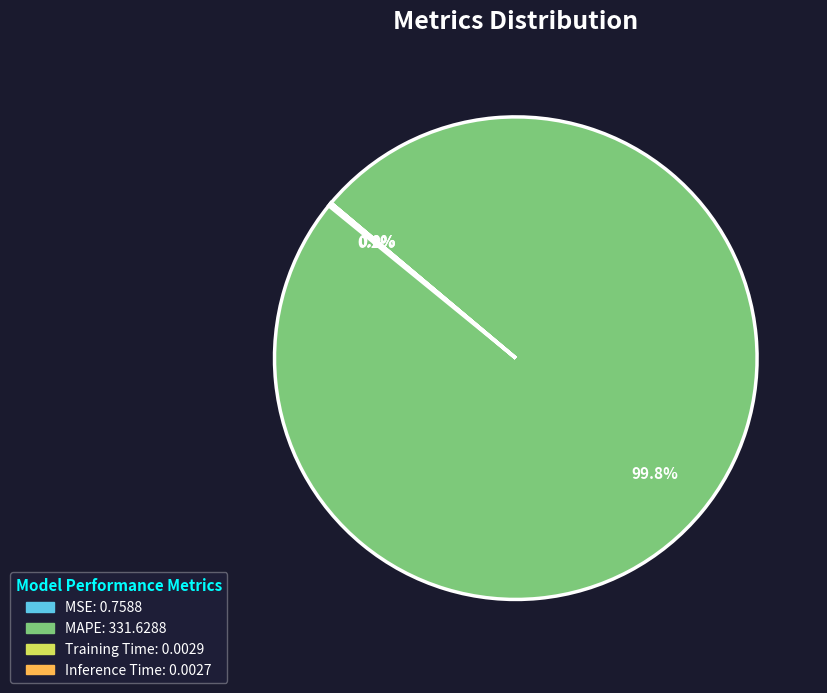

Which slice represents more than half of the pie?

MAPE